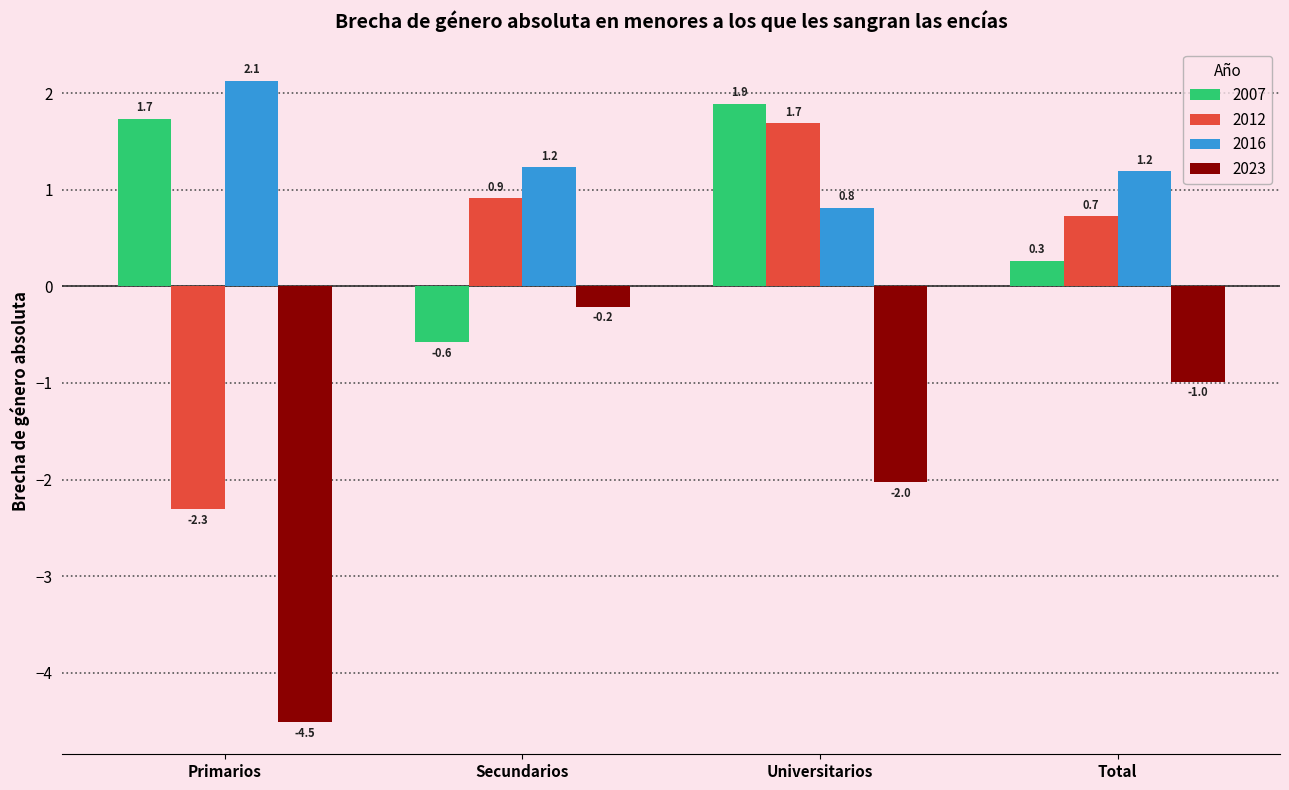

At which category is the sum across all series the highest?

Universitarios